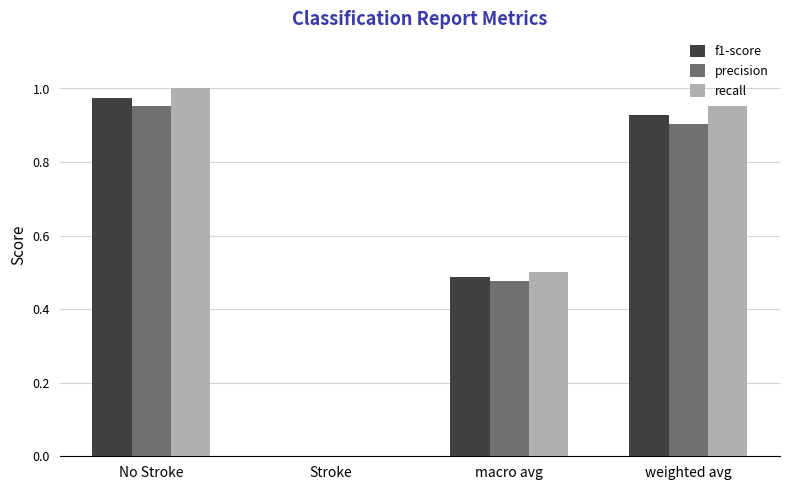

At which category does the chart reach its peak across all series?

No Stroke